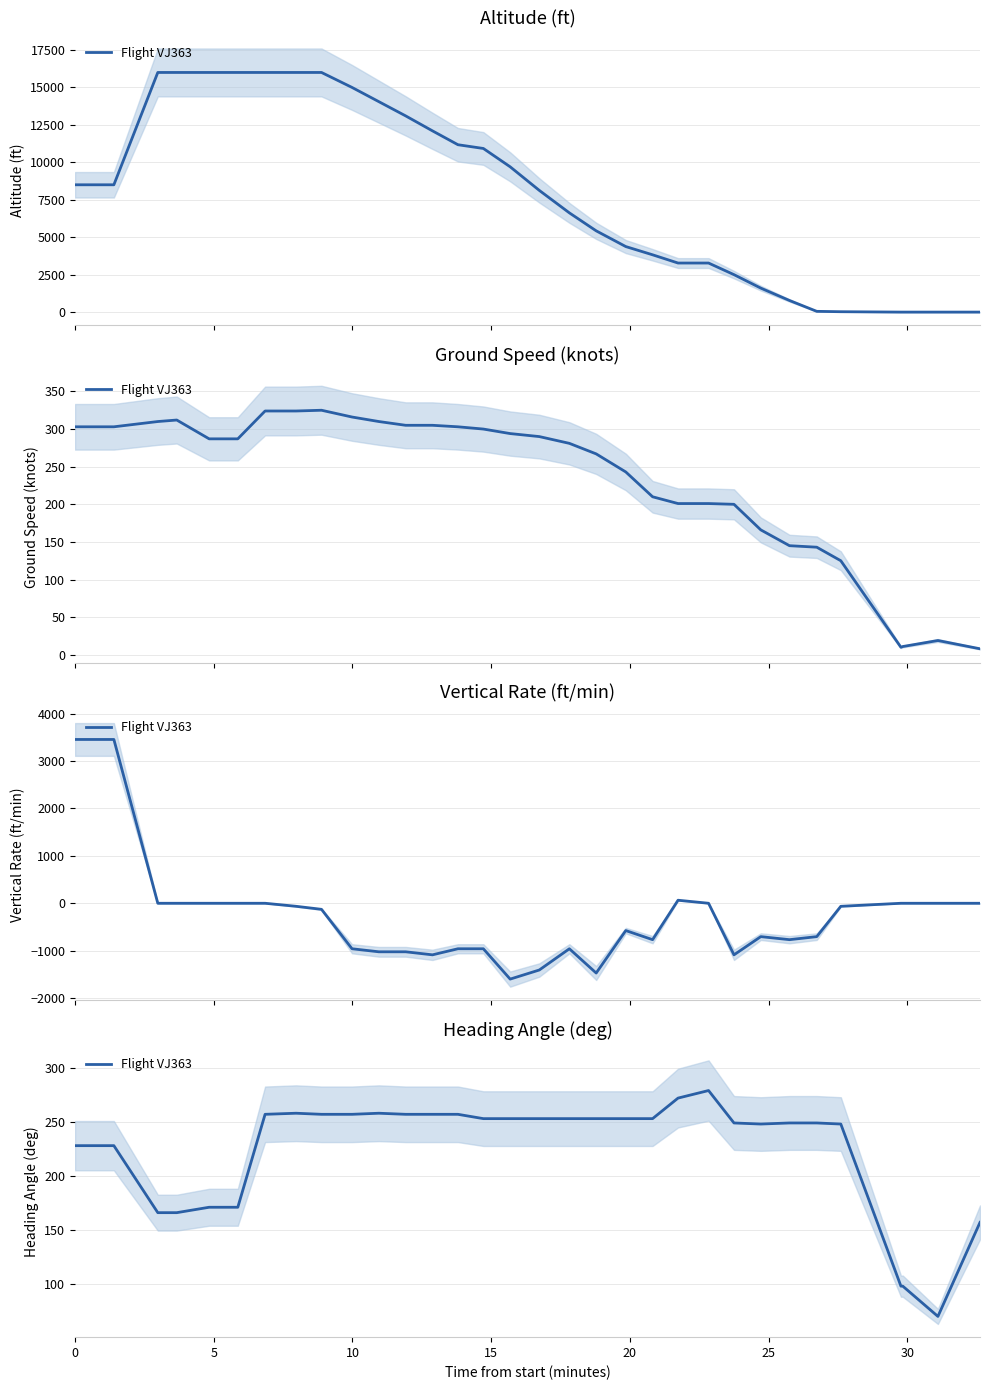

How many interior local peaks (higher than both neighbors) does the data have?

3